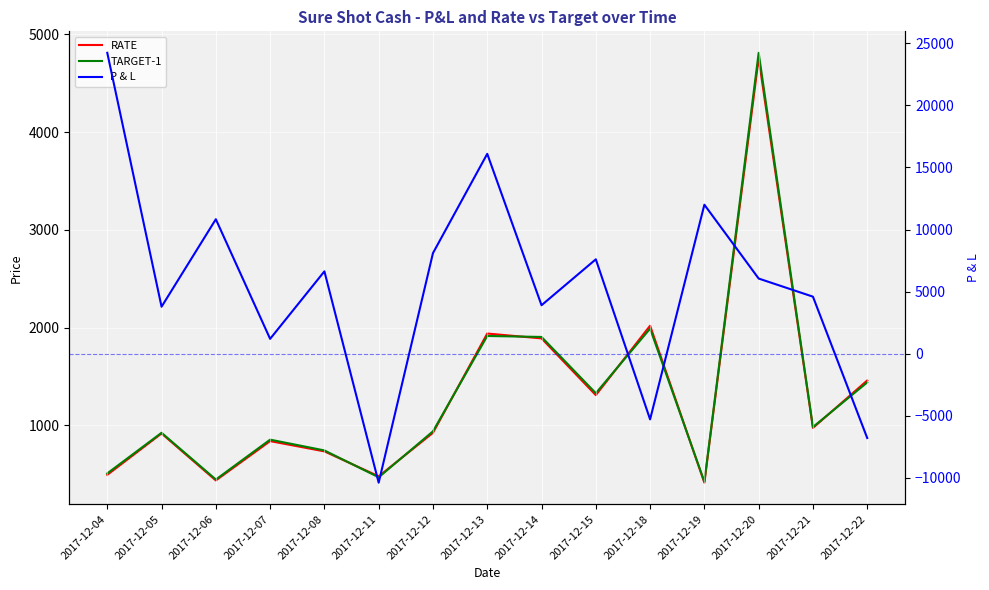

What is the sum of all RATE values?

19596.0